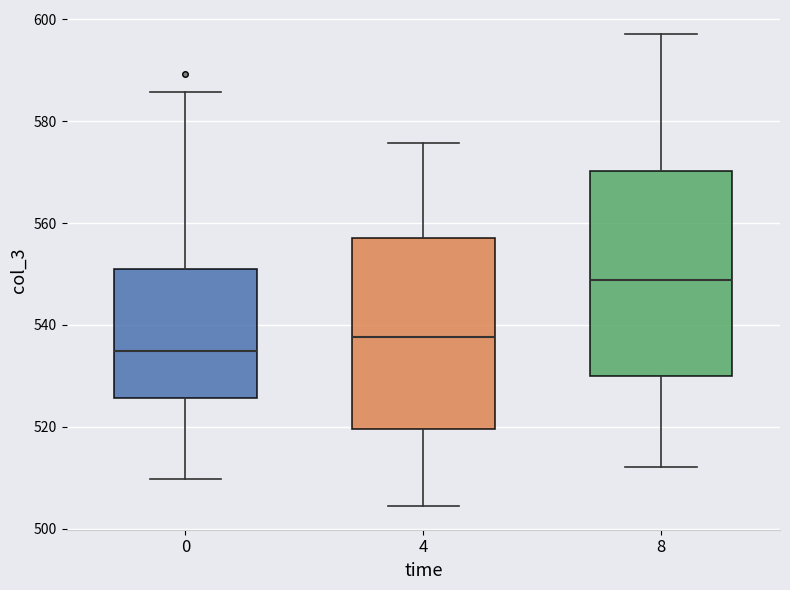

Reading left to right, read every box against the y-axis: the position of its median line, the range the box covers, and the ends of its whiskers. The values are not printed on the chart, so give them approximately, as read against the axis.

0: median 534, box 526 to 552, whiskers 510 to 586
4: median 538, box 520 to 558, whiskers 504 to 576
8: median 548, box 530 to 570, whiskers 512 to 598